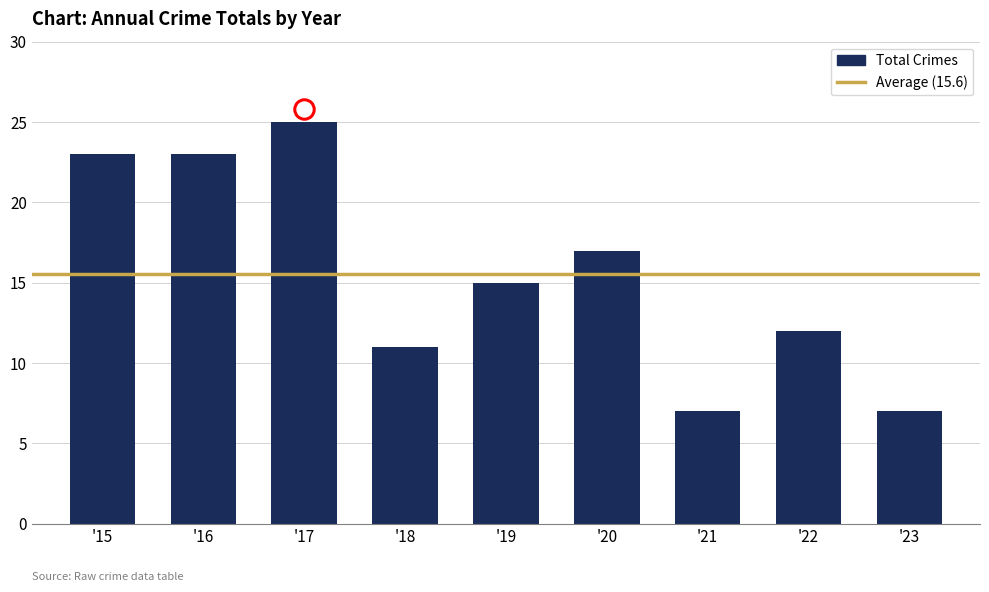

What is the difference between the second highest and minimum values?

16